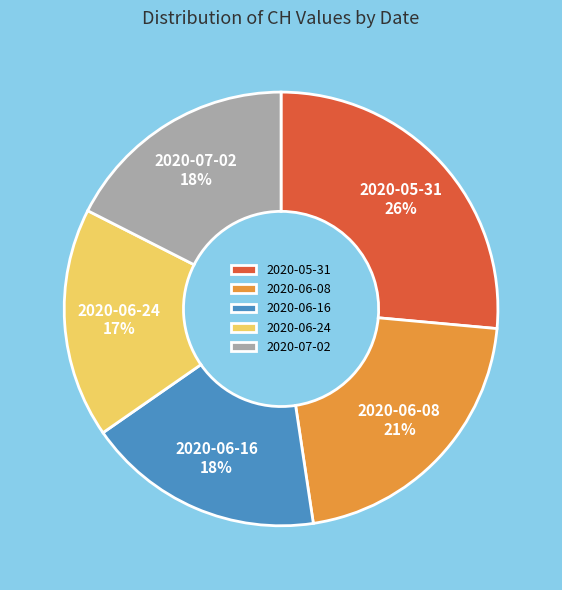

Is the sum of 2020-06-24 and 2020-05-31 greater than half?

No